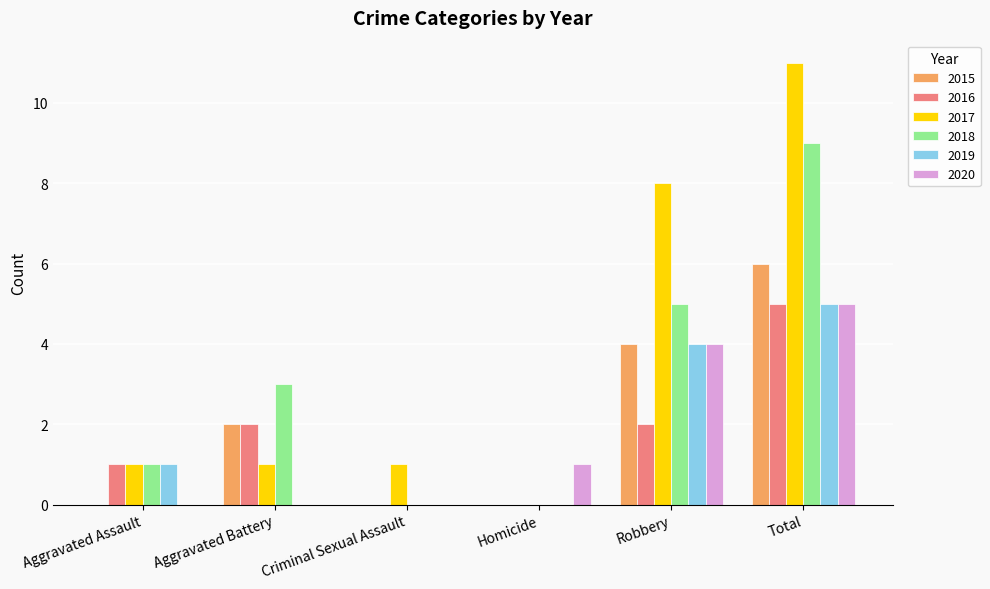

Count the number of categories in the chart.

6